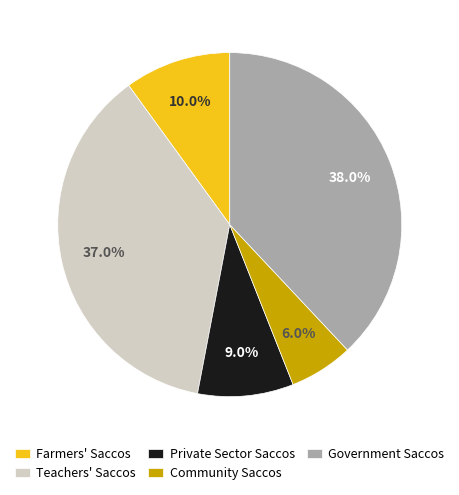

Rank the categories by value from highest to lowest.

Government Saccos, Teachers' Saccos, Farmers' Saccos, Private Sector Saccos, Community Saccos